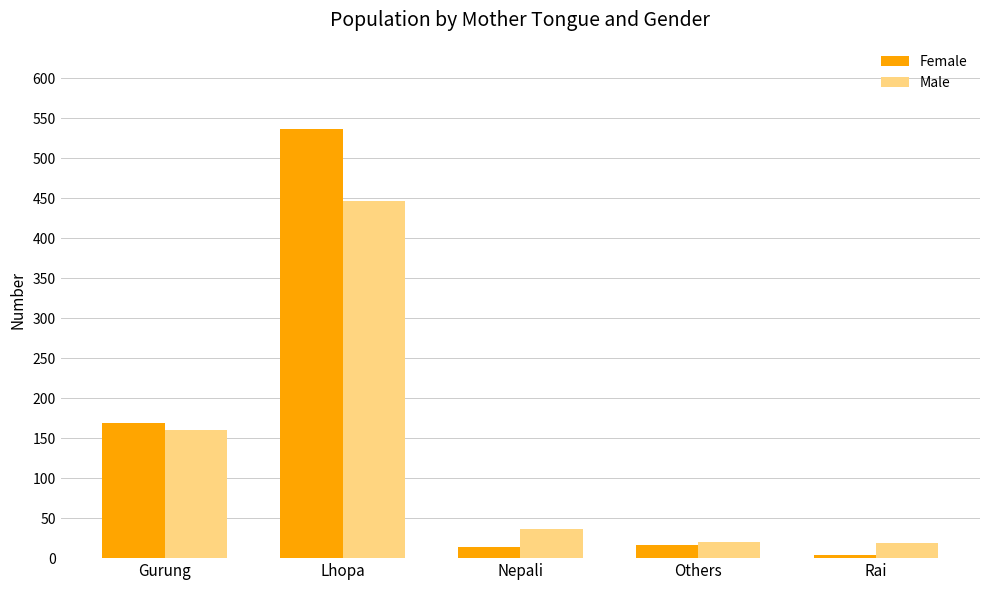

Is it true that Female equals 123 at Lhopa?

False